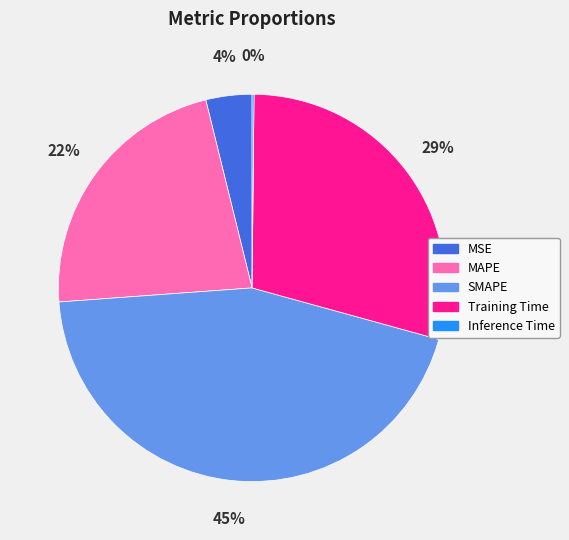

Is there a majority slice in this chart?

No